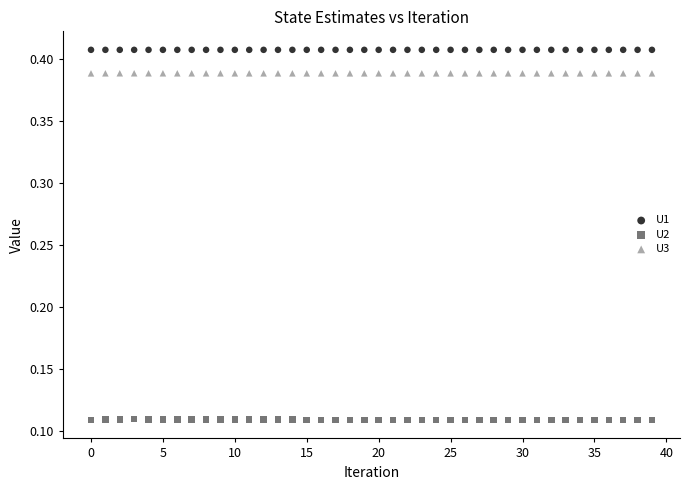

Which series contains the highest Y value?

U1